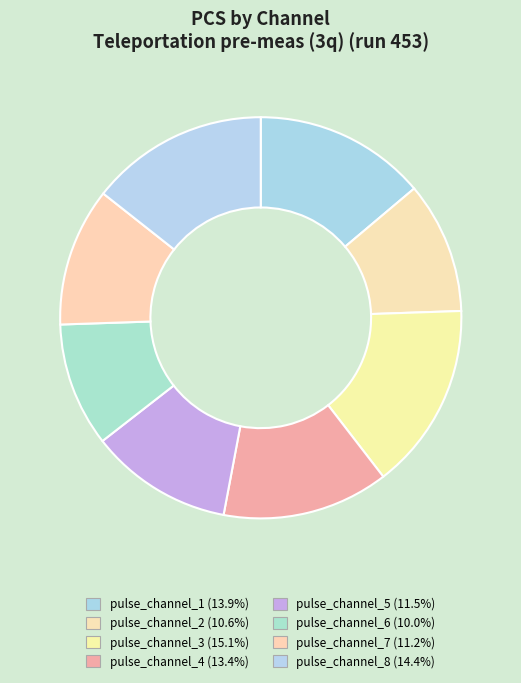

Count the number of slices in the pie.

8